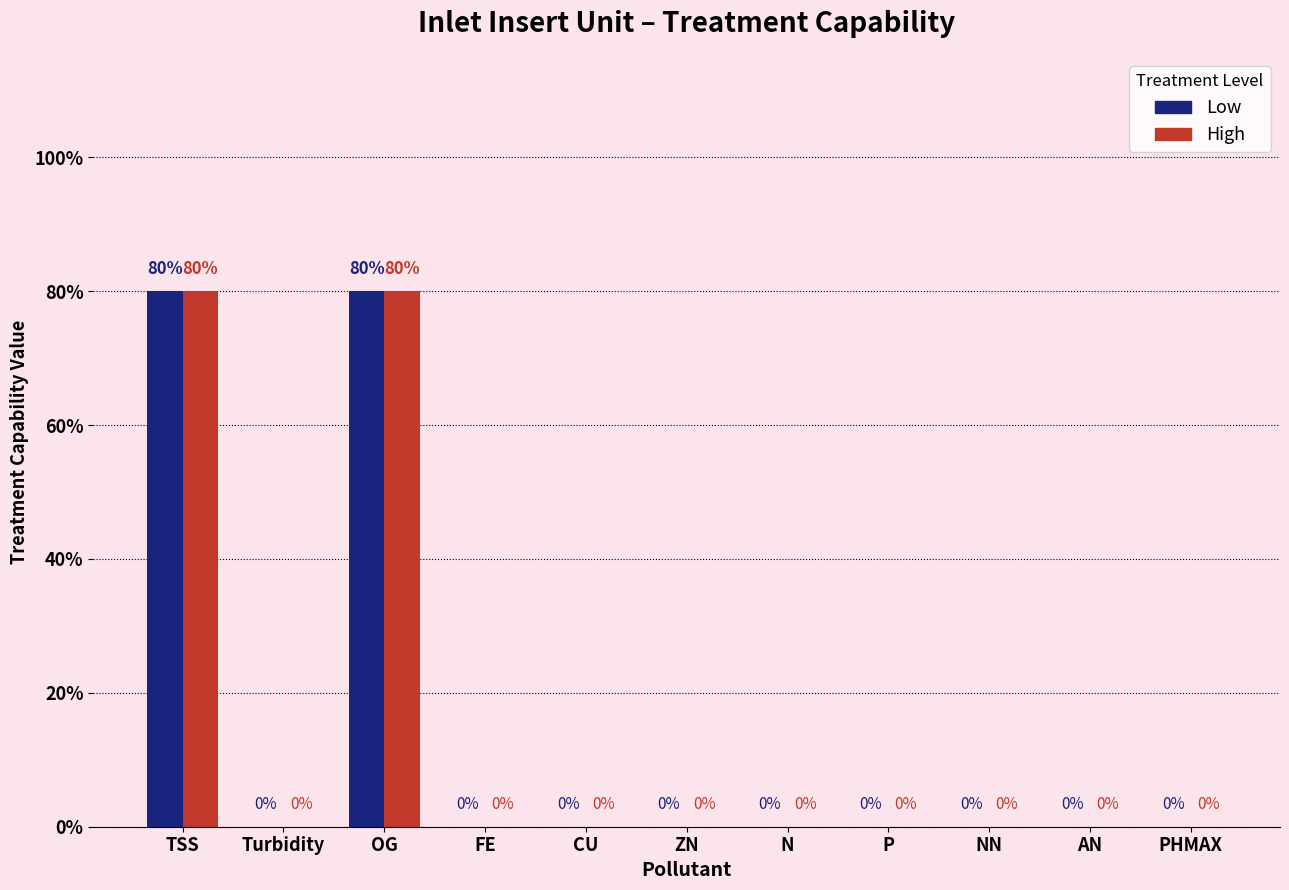

Reading left to right, transcribe all the data shown in this chart.

Low: 0.8	0.0	0.8	0.0	0.0	0.0	0.0	0.0	0.0	0.0	0.0
High: 0.8	0.0	0.8	0.0	0.0	0.0	0.0	0.0	0.0	0.0	0.0